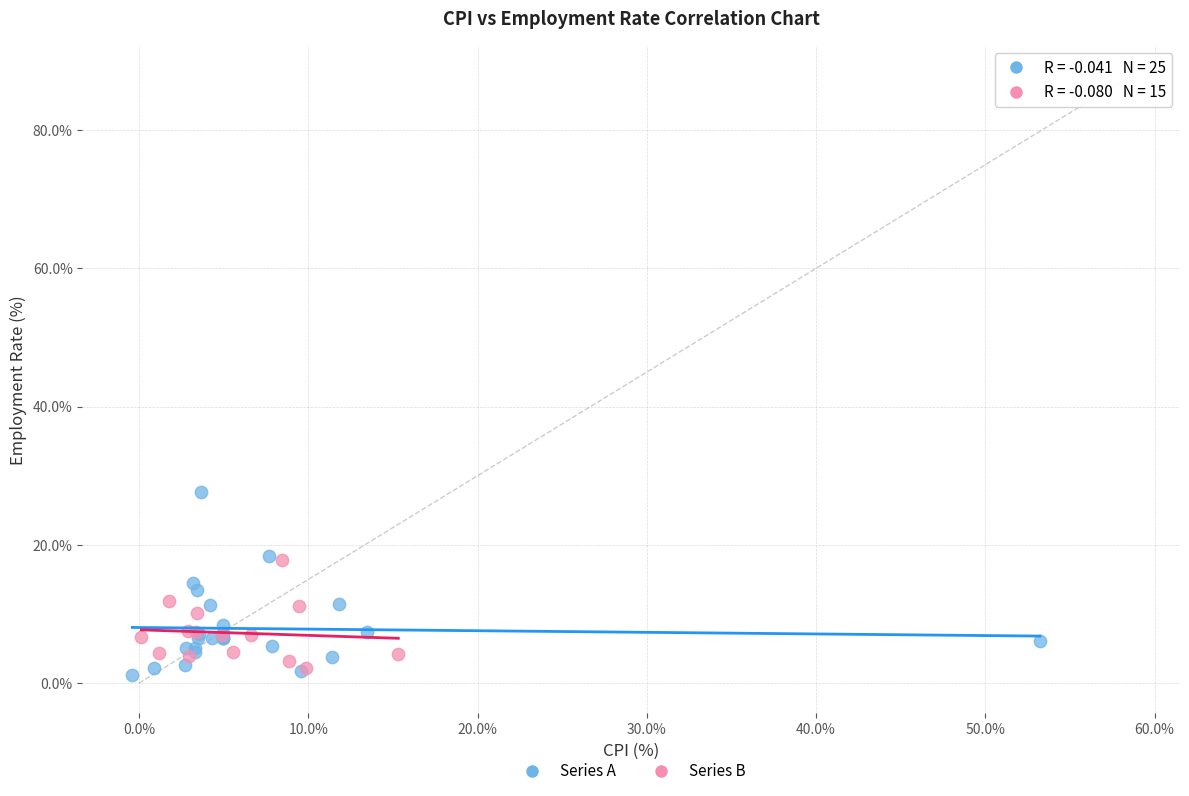

Which series has the largest Y range (max minus min)?

Series A